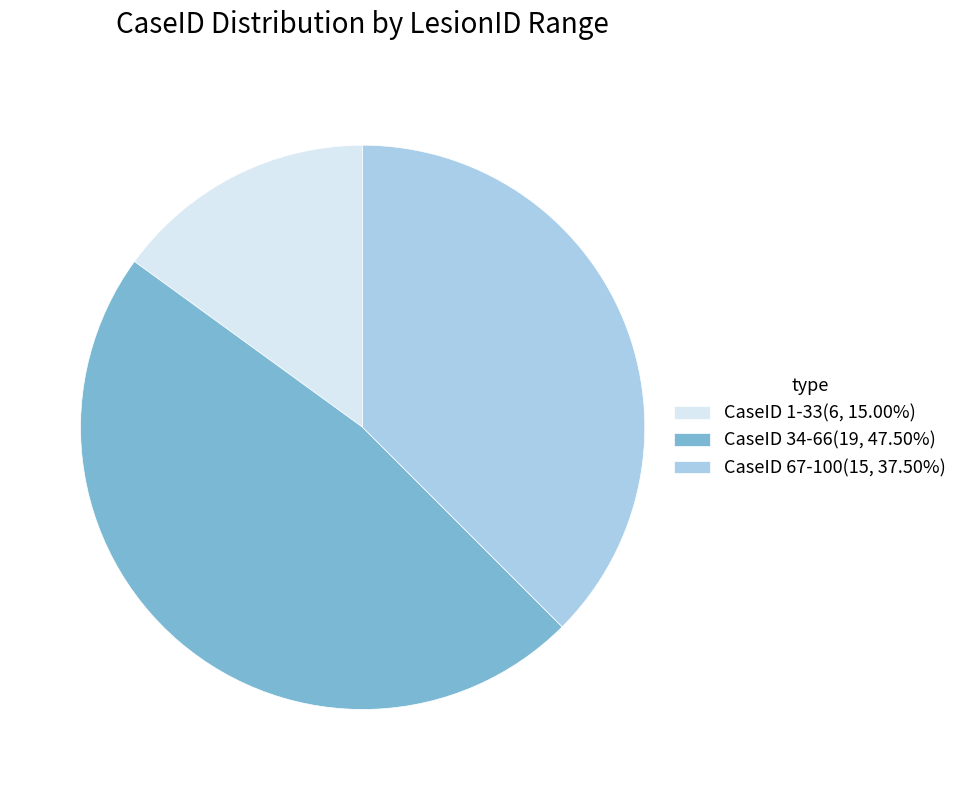

How many segments does this pie chart have?

3